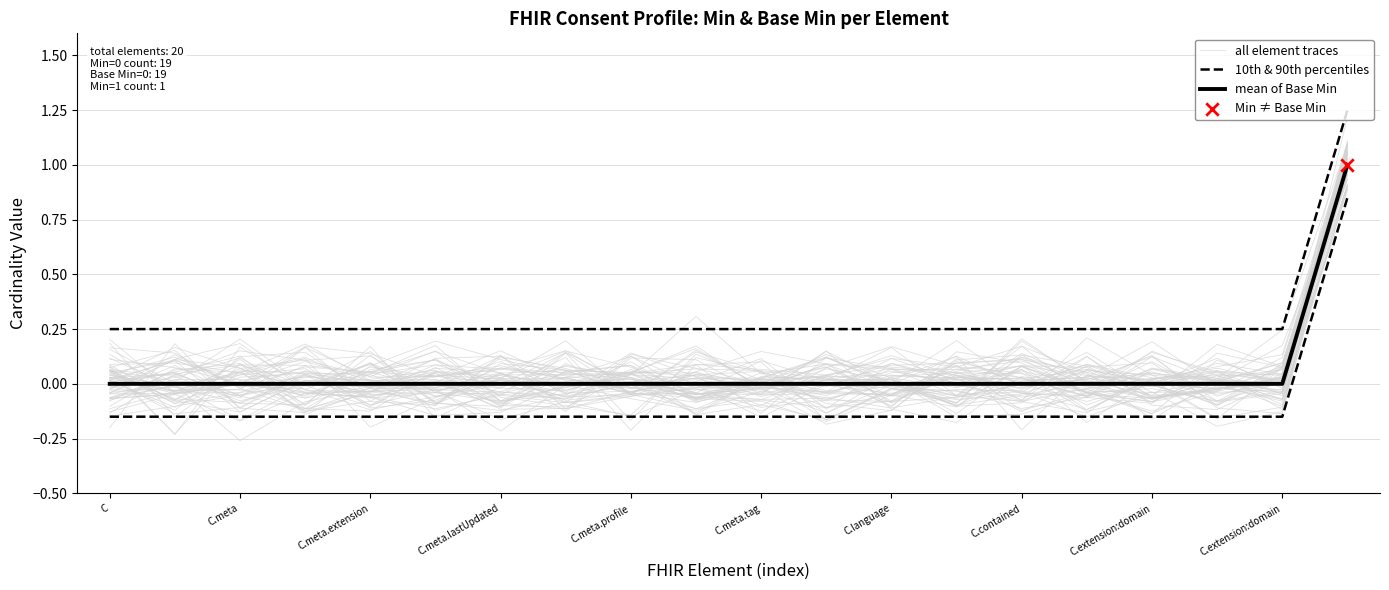

Is the value of mean of Base Min at C.meta greater than the value of 10th & 90th percentiles at C.meta.lastUpdated?

Yes